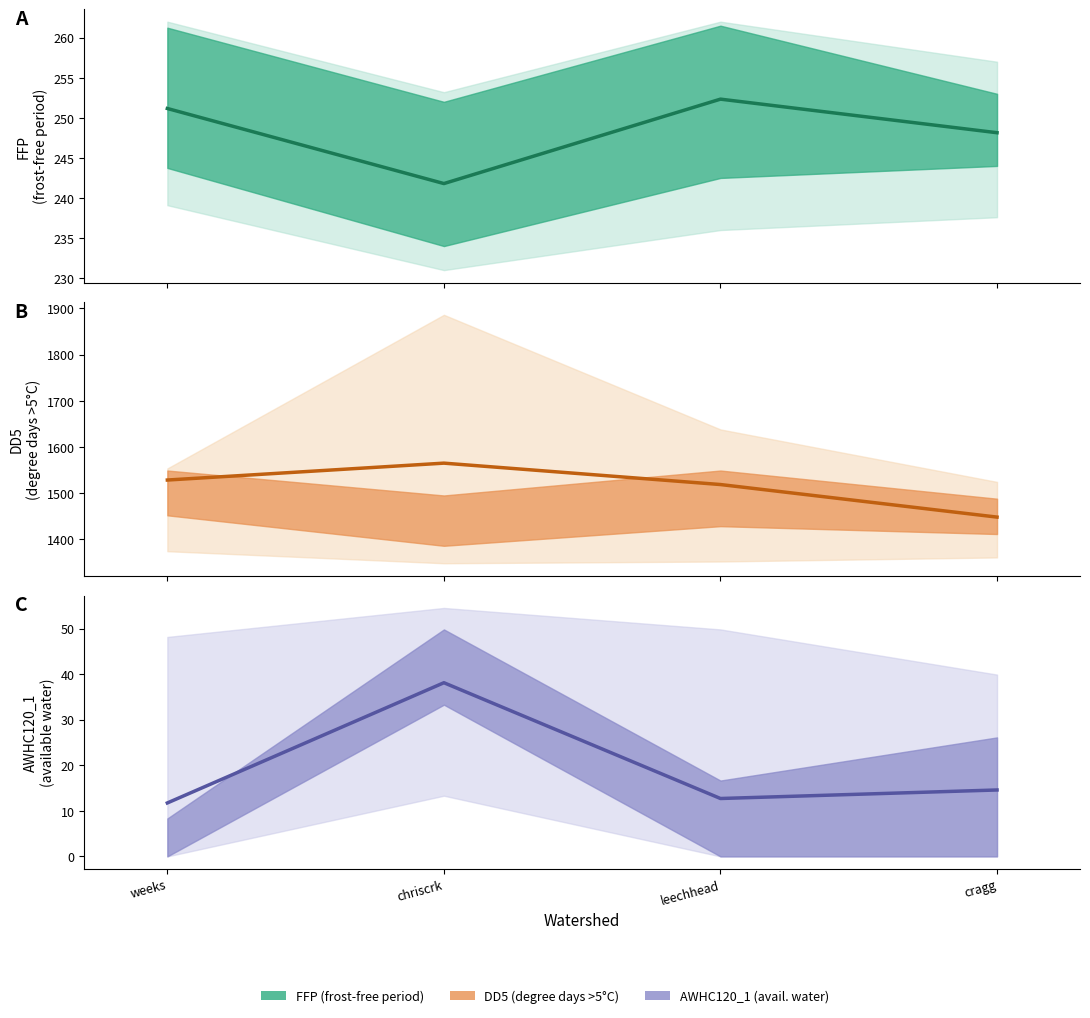

How many interior local valleys does the FFP mean series have?

1